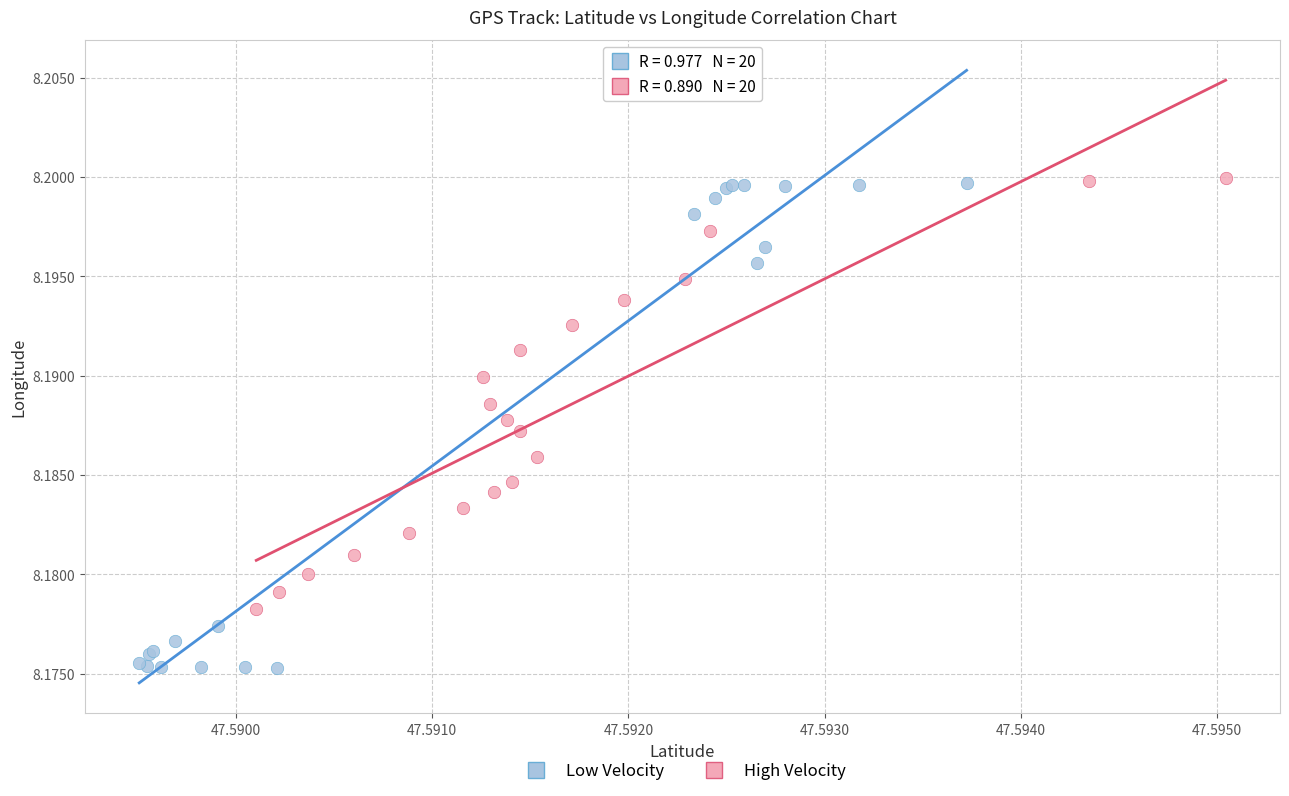

Which series has the widest spread of Y values?

Low Velocity